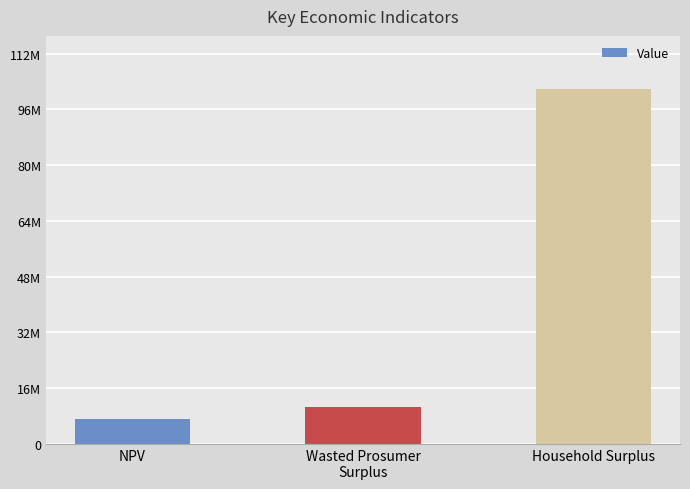

What is the maximum value shown in the chart?

102111957.8